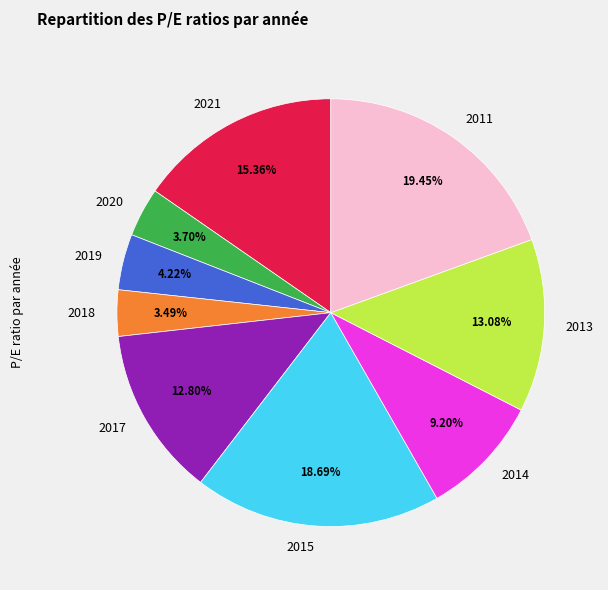

True or false: 2019 accounts for 17% of the total.

False